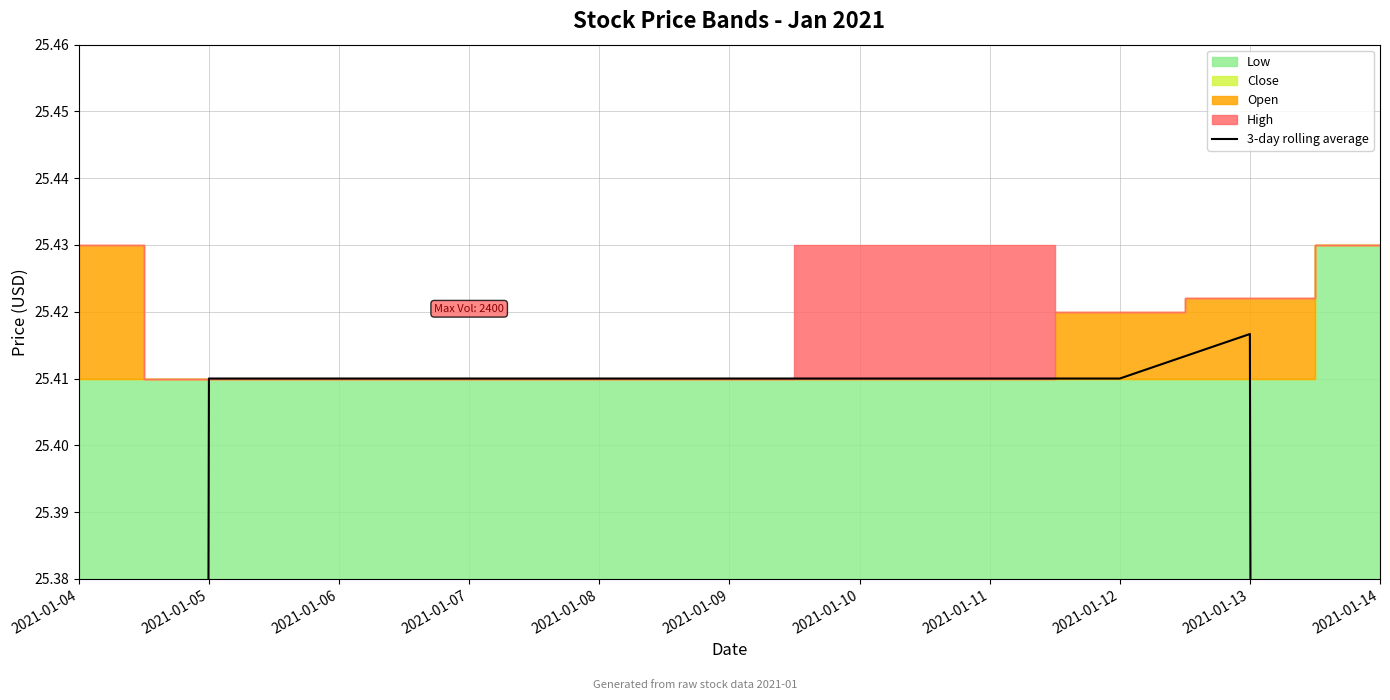

What is the approximate value at 2021-01-08?

25.4